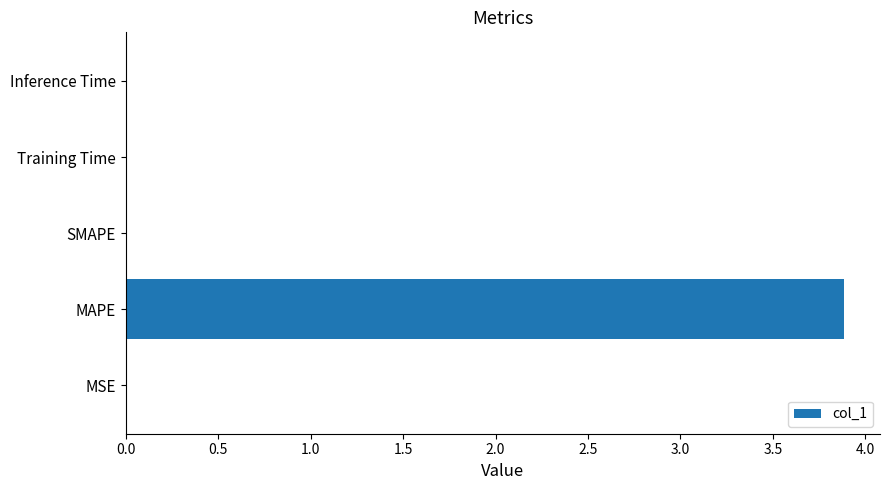

What is the sum of all values?

3.9